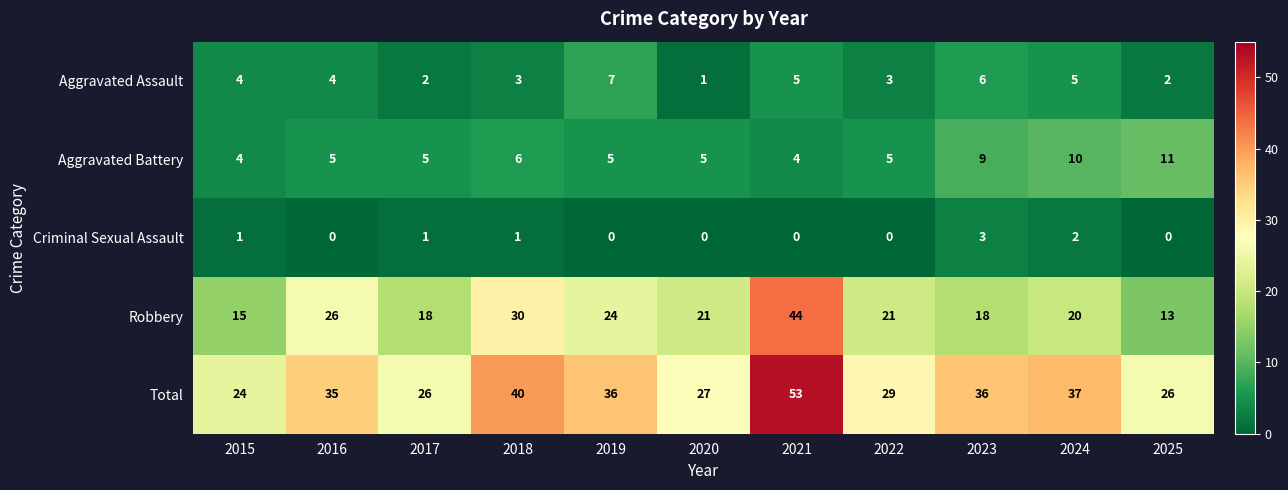

Which series has the widest spread of values?

Robbery